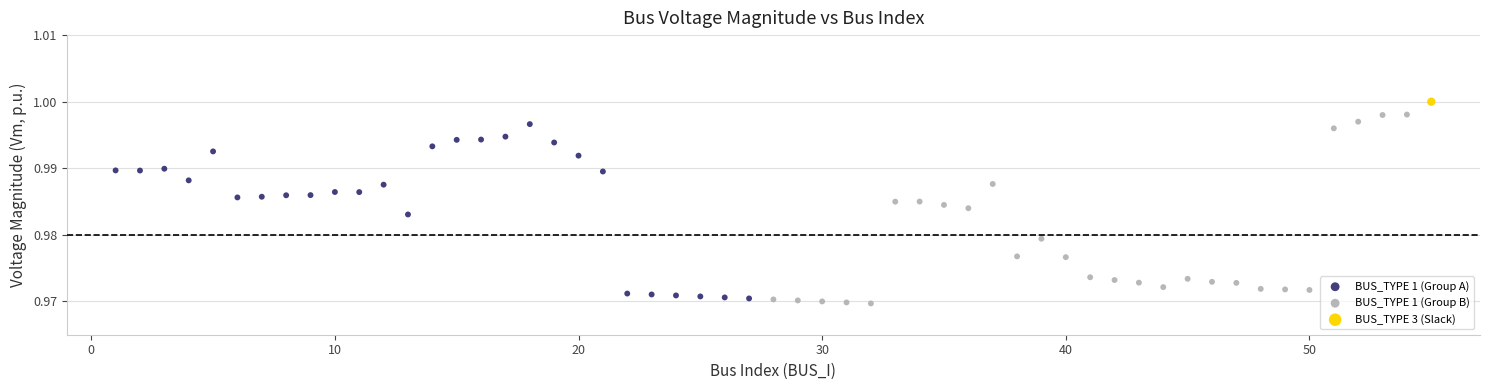

What are all the series names shown in the legend?

BUS_TYPE 1 (Group A), BUS_TYPE 1 (Group B), BUS_TYPE 3 (Slack)